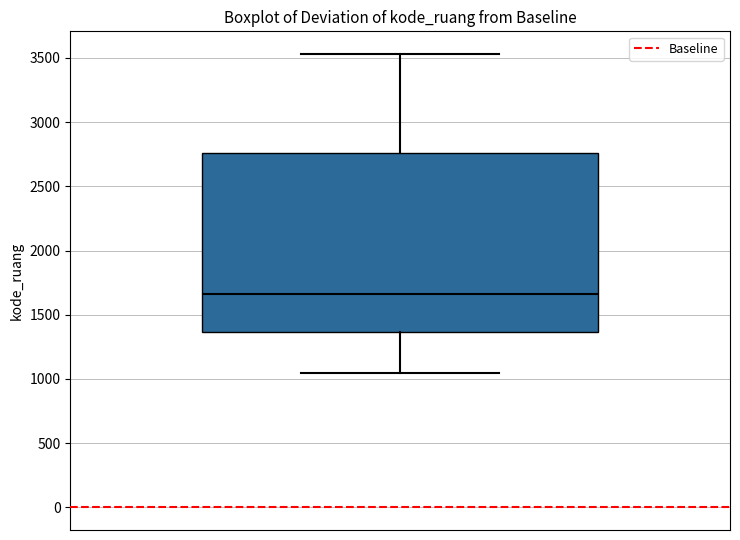

Where is the upper edge of the box on the y-axis? The values are not printed on the chart, so give them approximately, as read against the axis.

2750